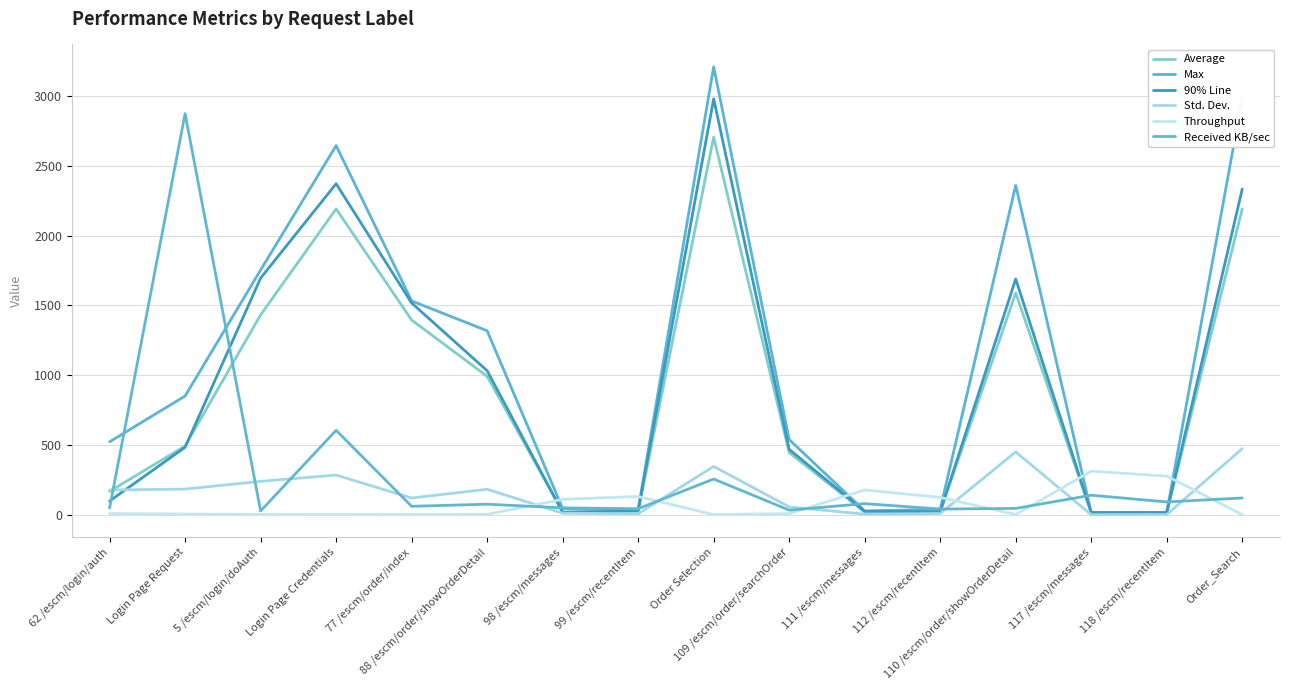

Is this an area chart (filled region under the line)?

No